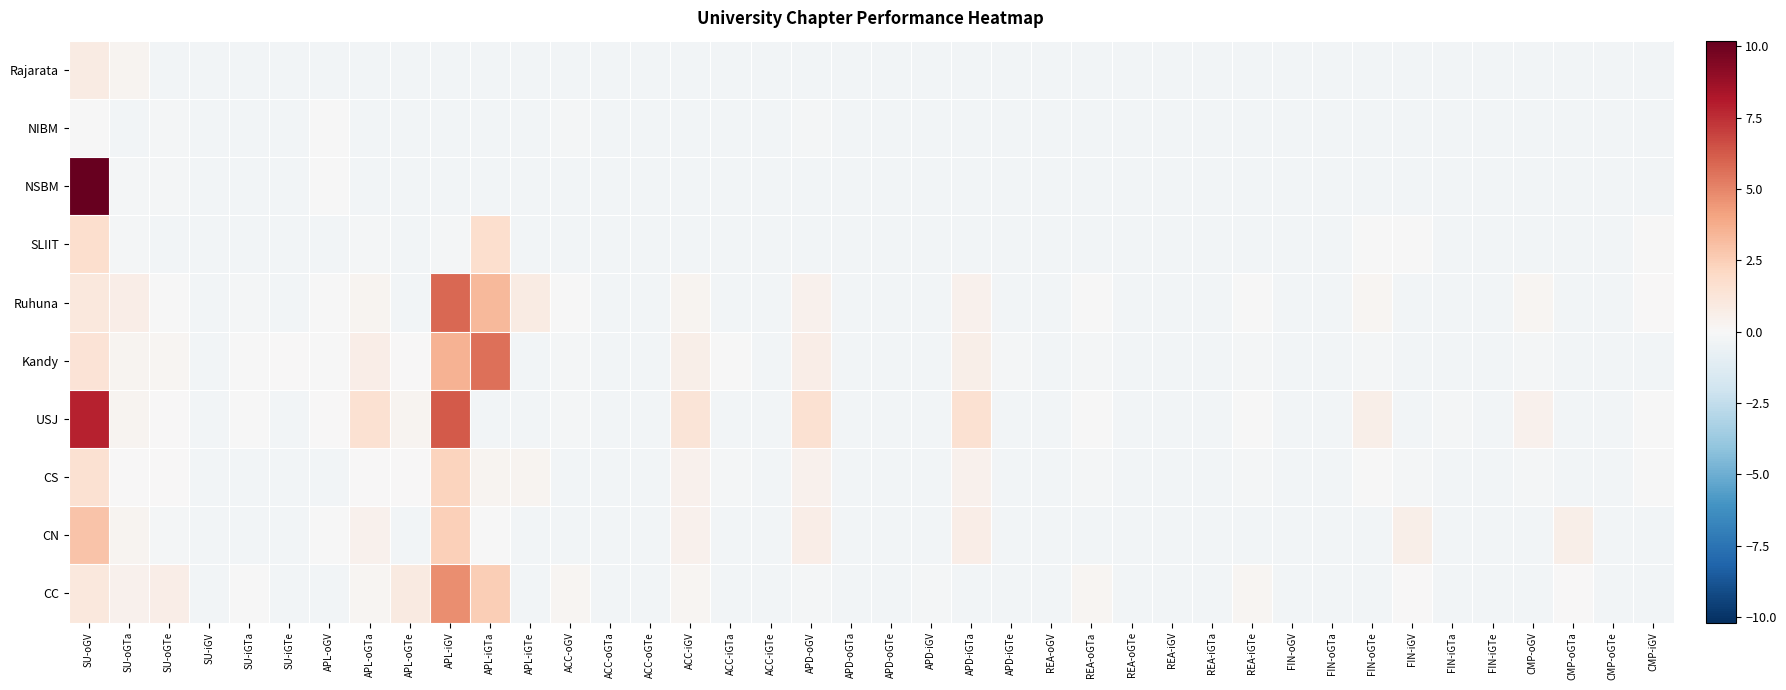

At how many categories does at least one series exceed 3?

3